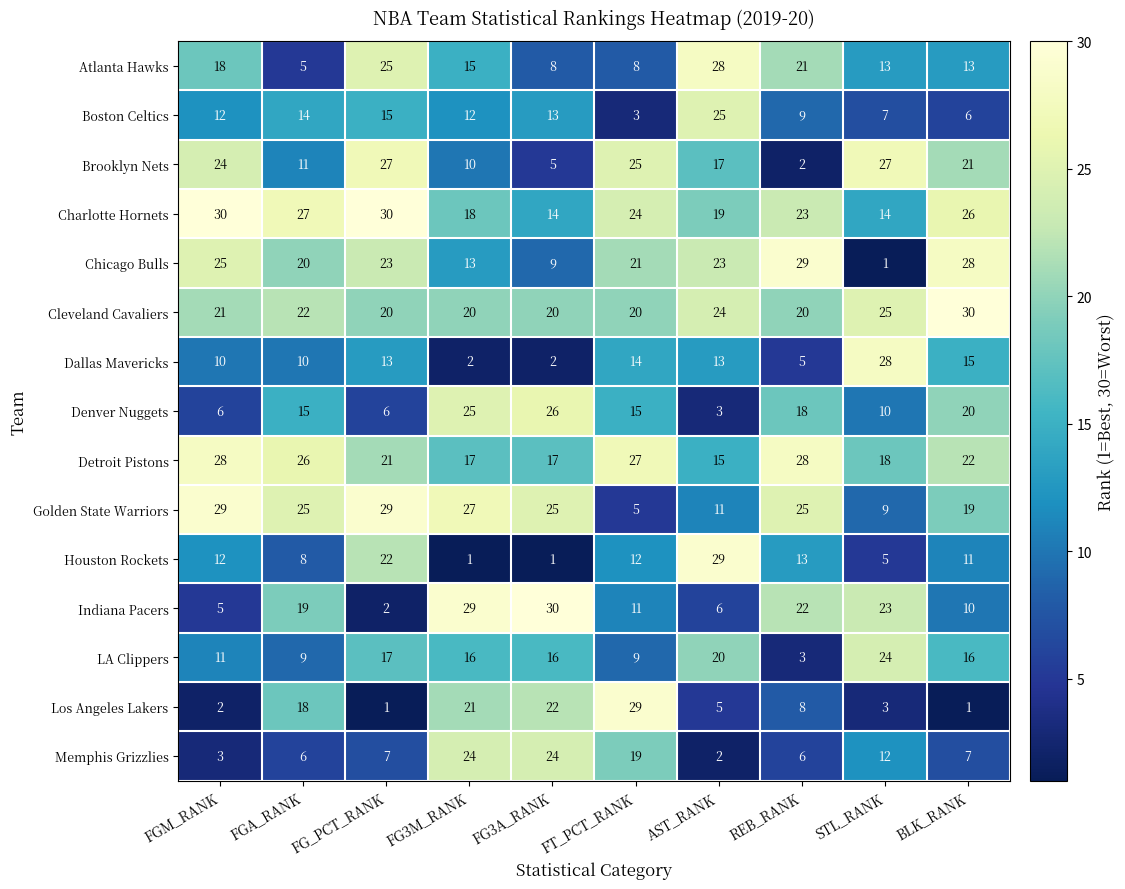

Where does the Atlanta Hawks series first go above 15?

FGM_RANK